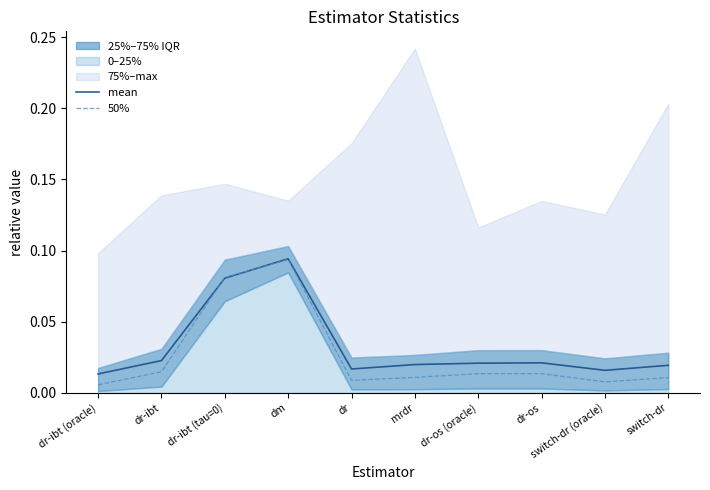

At how many categories does at least one series exceed 0?

10